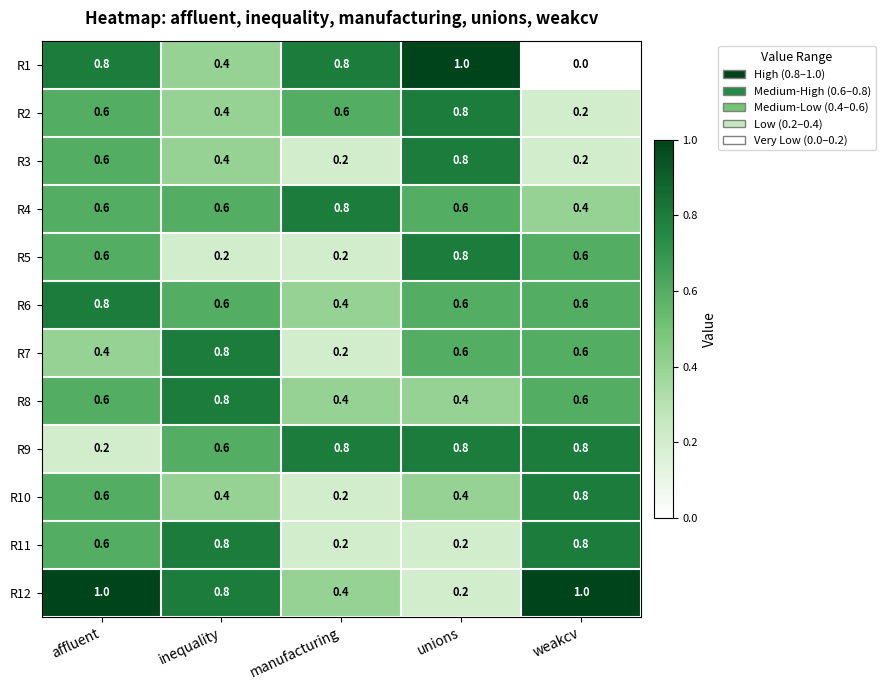

What is the difference between the highest and lowest values at manufacturing?

0.6